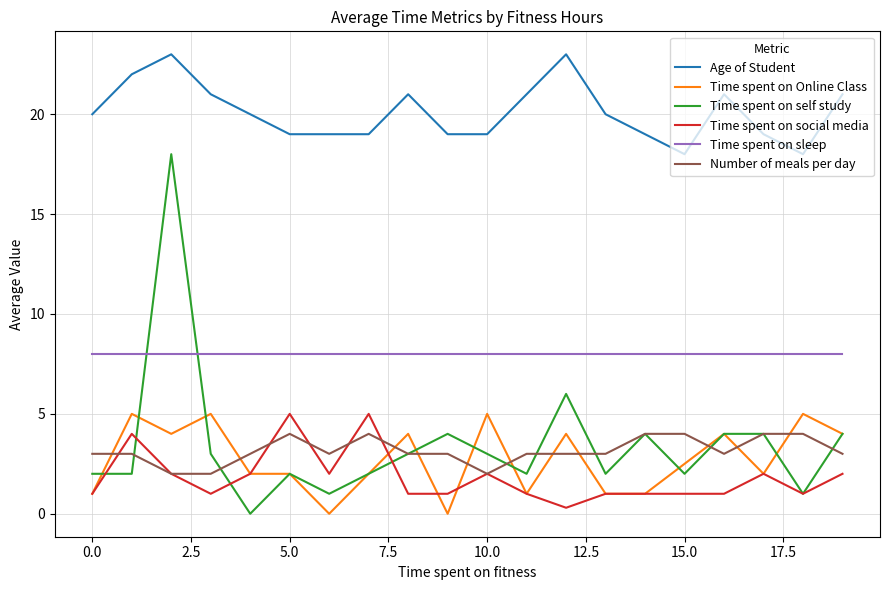

What is the greatest value displayed?

23.0